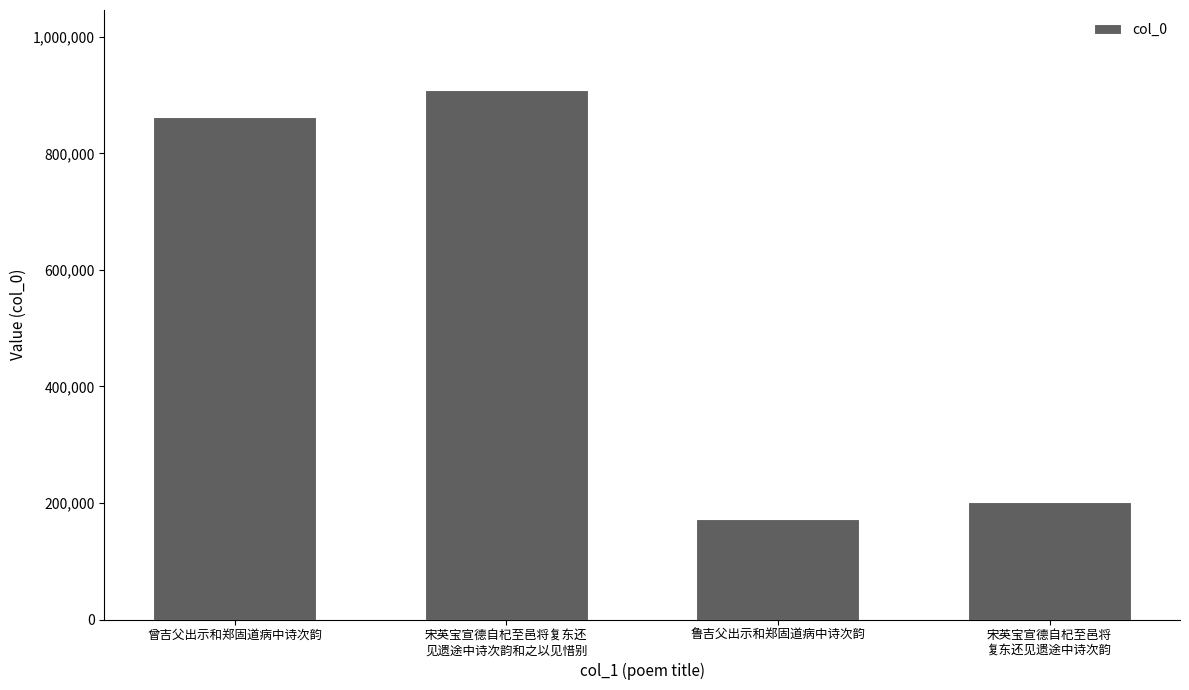

Reading left to right, what are all the values shown in this chart?

曾吉父出示和郑固道病中诗次韵=862977	宋英宝宣德自杞至邑将复东还
见遗途中诗次韵和之以见惜别=909840	鲁吉父出示和郑固道病中诗次韵=173363	宋英宝宣德自杞至邑将
复东还见遗途中诗次韵=202265